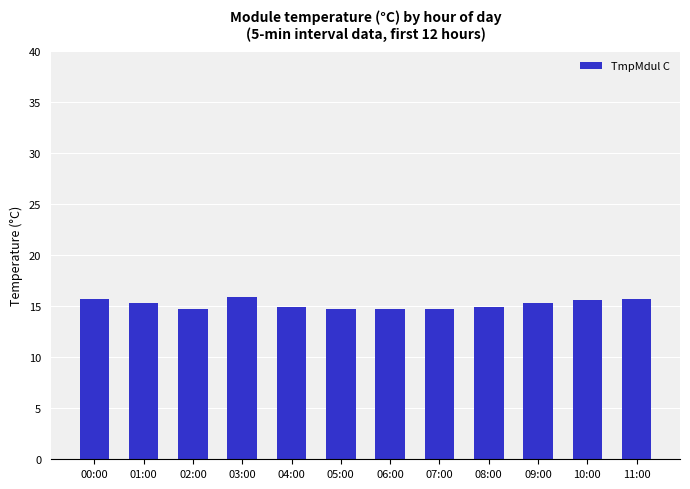

How many series are shown in this chart?

1